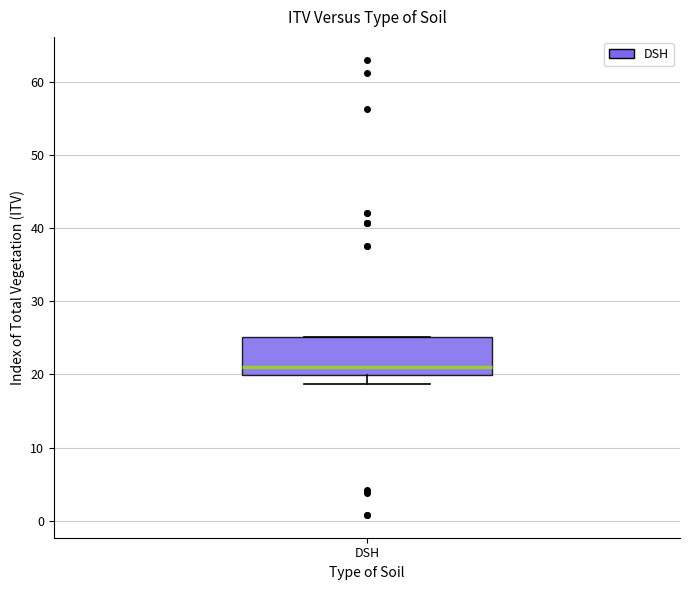

Where does the median line of the box for DSH sit on the y-axis? The values are not printed on the chart, so give them approximately, as read against the axis.

21